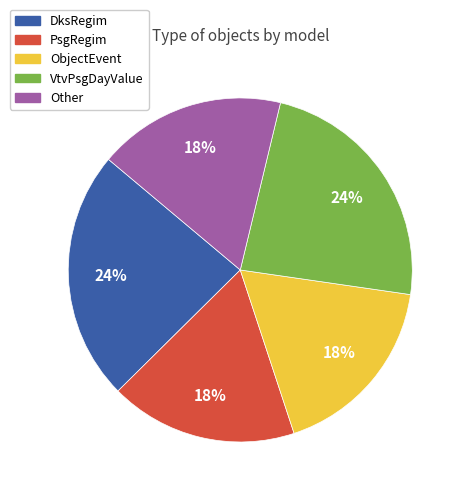

To the nearest percent, what is the average slice percentage?

20%